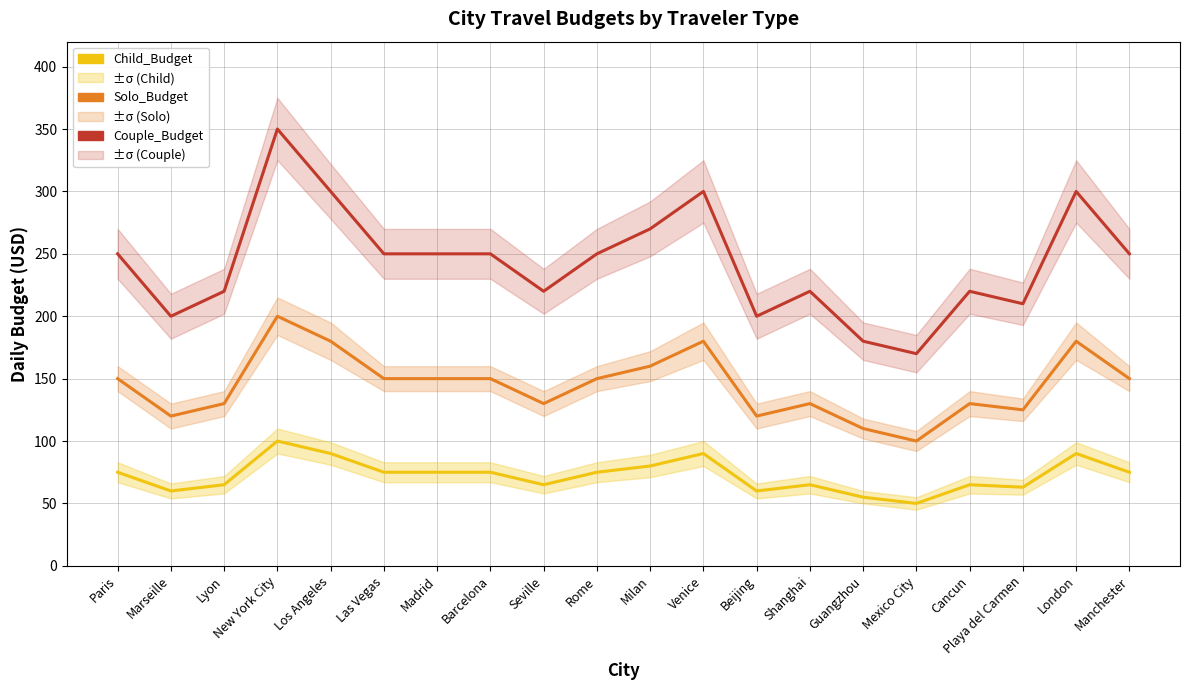

Which series has the largest range (max minus min)?

Couple_Budget